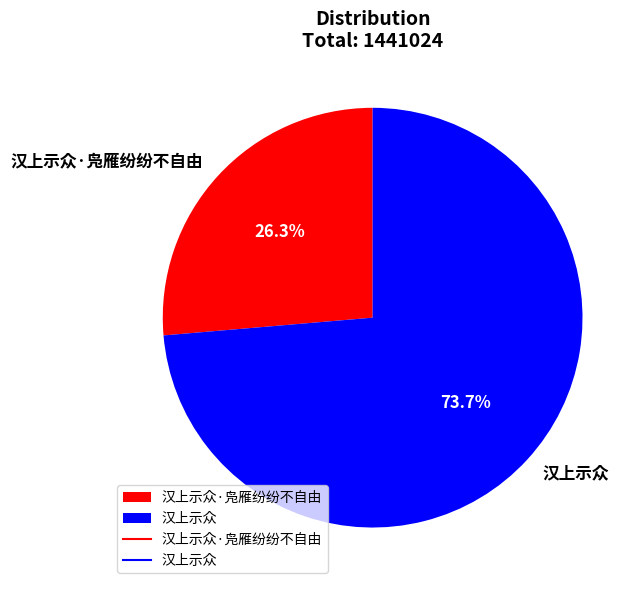

How many slices are in this pie chart?

2